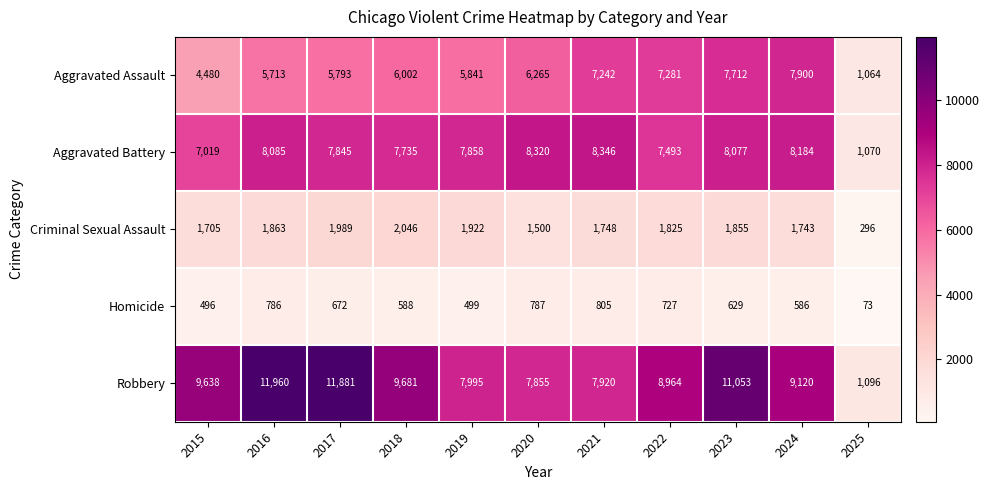

List the labels in order of Robbery value, smallest first.

2025, 2020, 2021, 2019, 2022, 2024, 2015, 2018, 2023, 2017, 2016